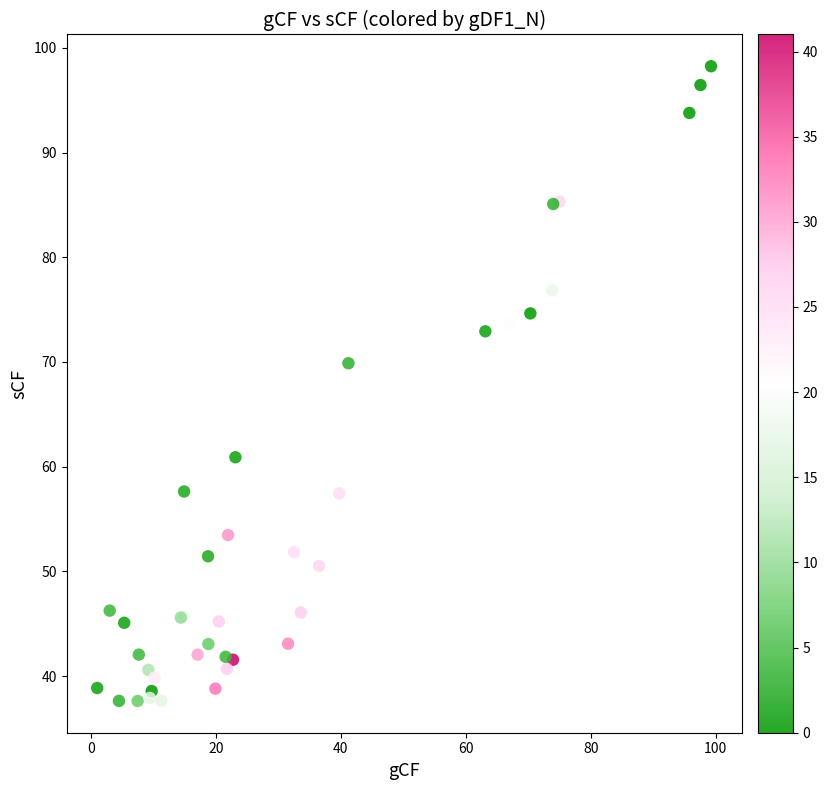

What Y value in the scatter plot is closest to 67?

69.9